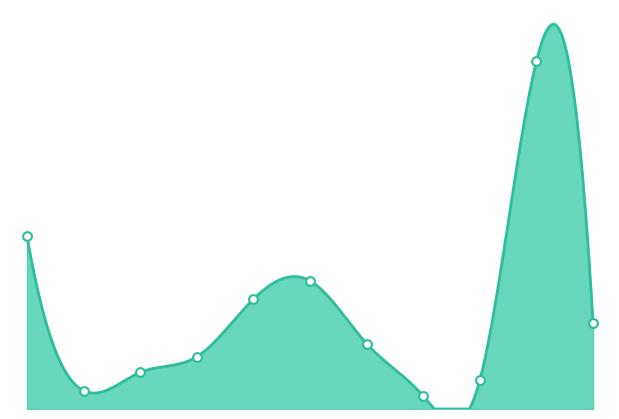

Approximately how many times larger is the value at 2016-09-26 compared to 2015-11-13?

2.4